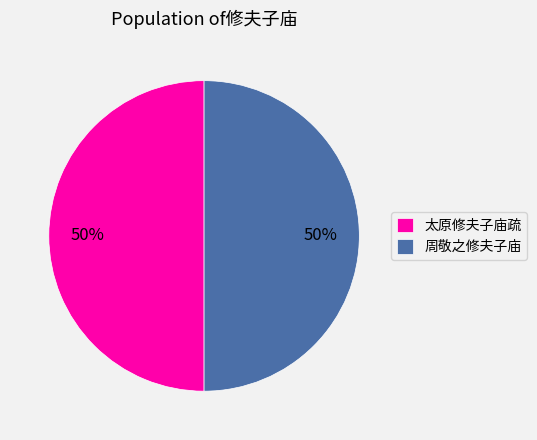

Combined, do 太原修夫子庙疏 and 周敬之修夫子庙 account for over 50%?

Yes